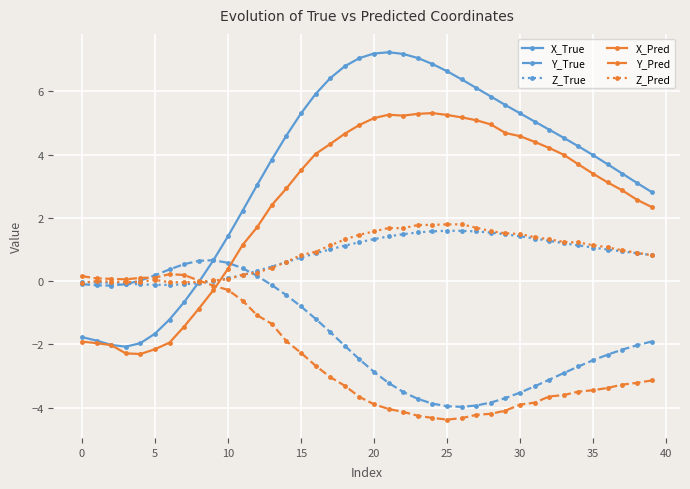

True or false: Z_True and Y_Pred intersect in this chart.

True